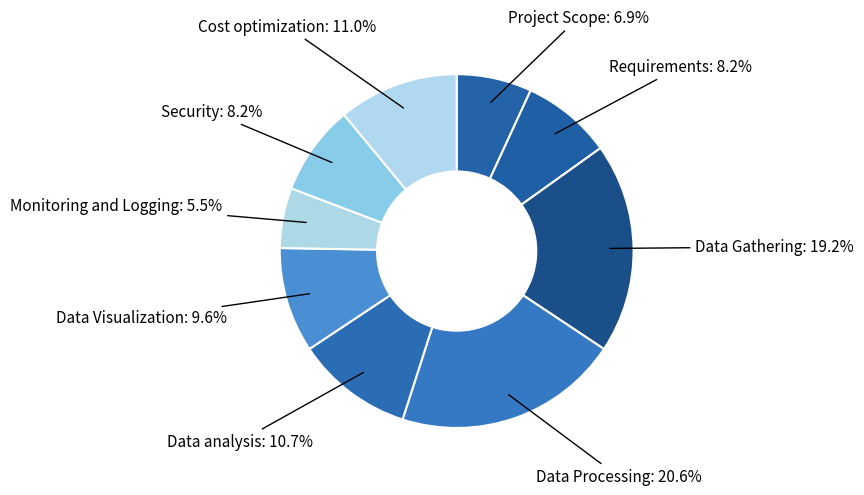

Which slice is the largest?

Data Processing